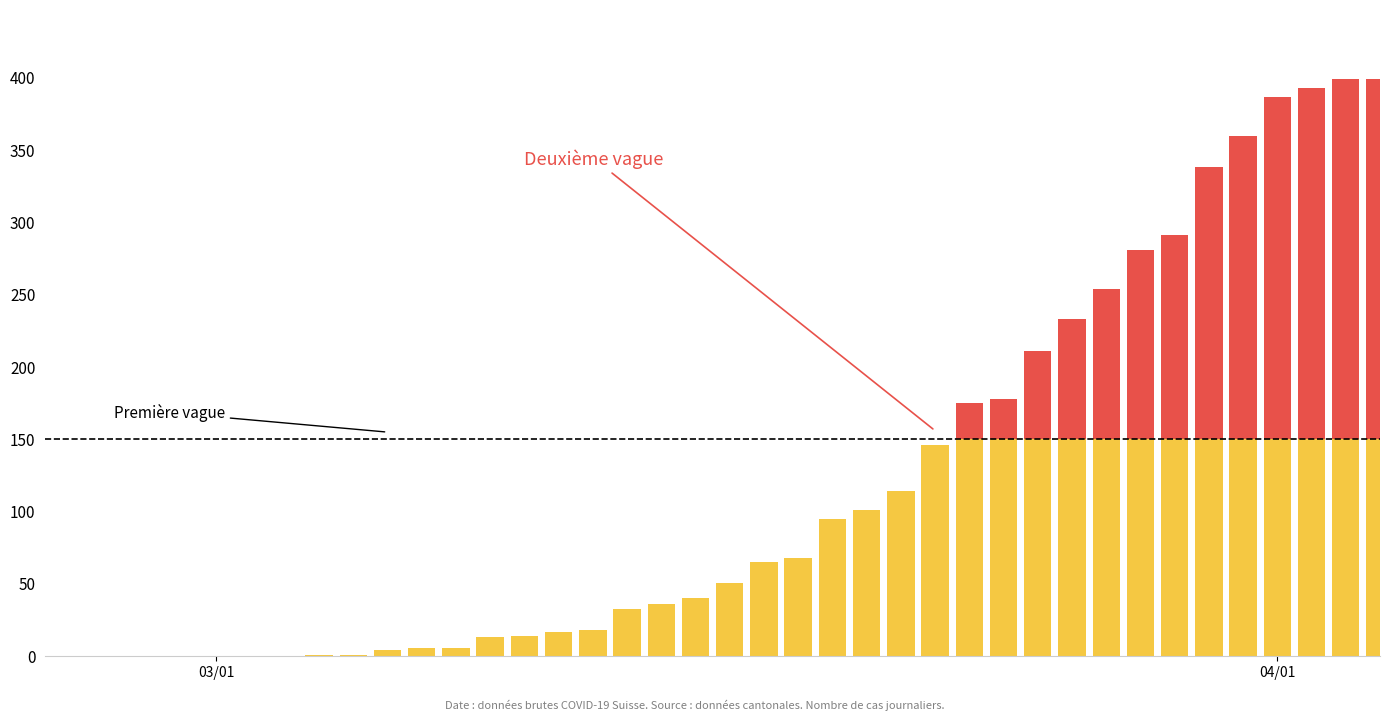

Are the bars horizontal?

No